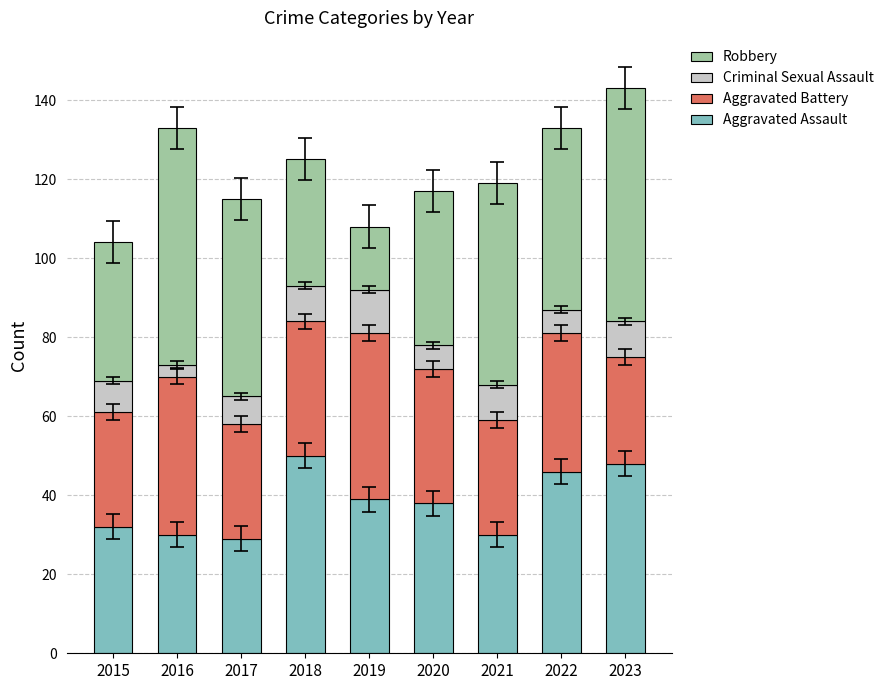

What is the total value across all series at 2023?

143